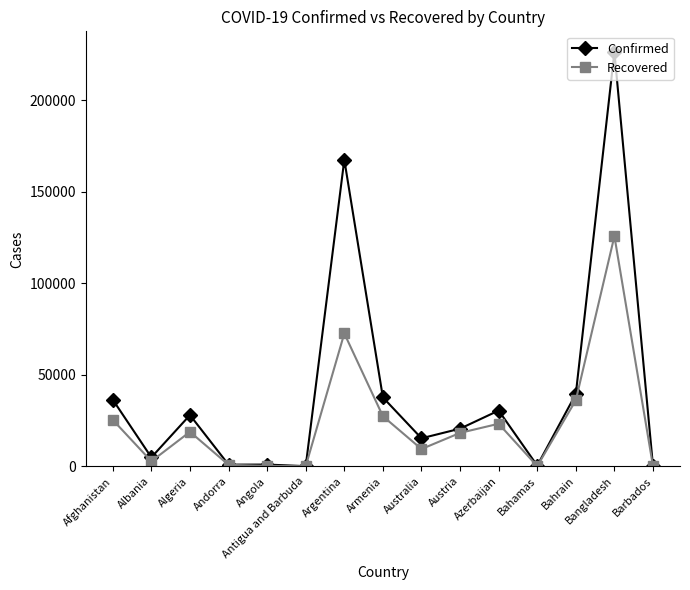

Rank the series by their average value, from highest to lowest.

Confirmed, Recovered